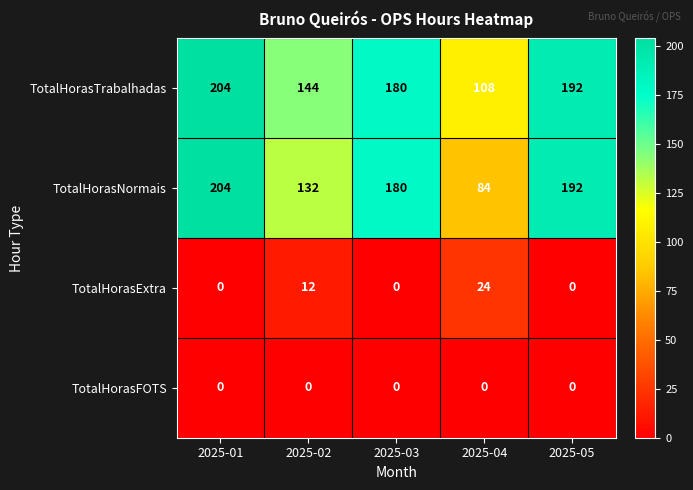

True or false: TotalHorasExtra has a value of 0 at 2025-05.

True